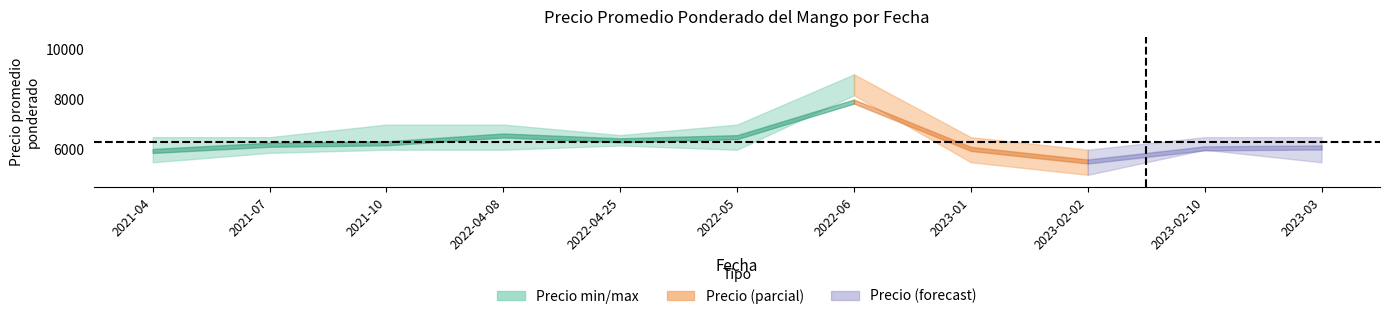

What is the label of the 11th point from the right?

2021-04